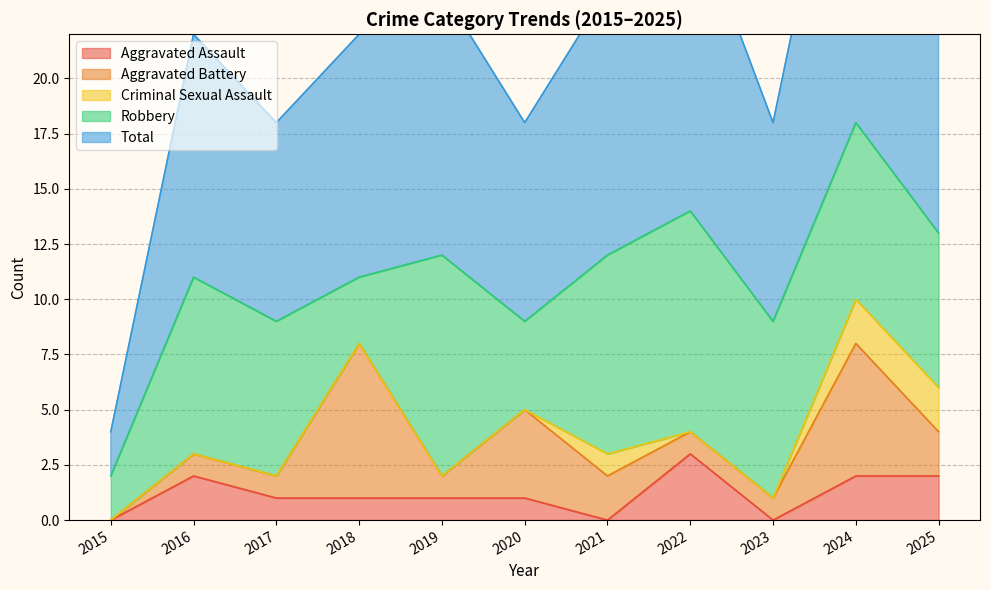

Which series changed the most between 2020 and 2021?

Robbery